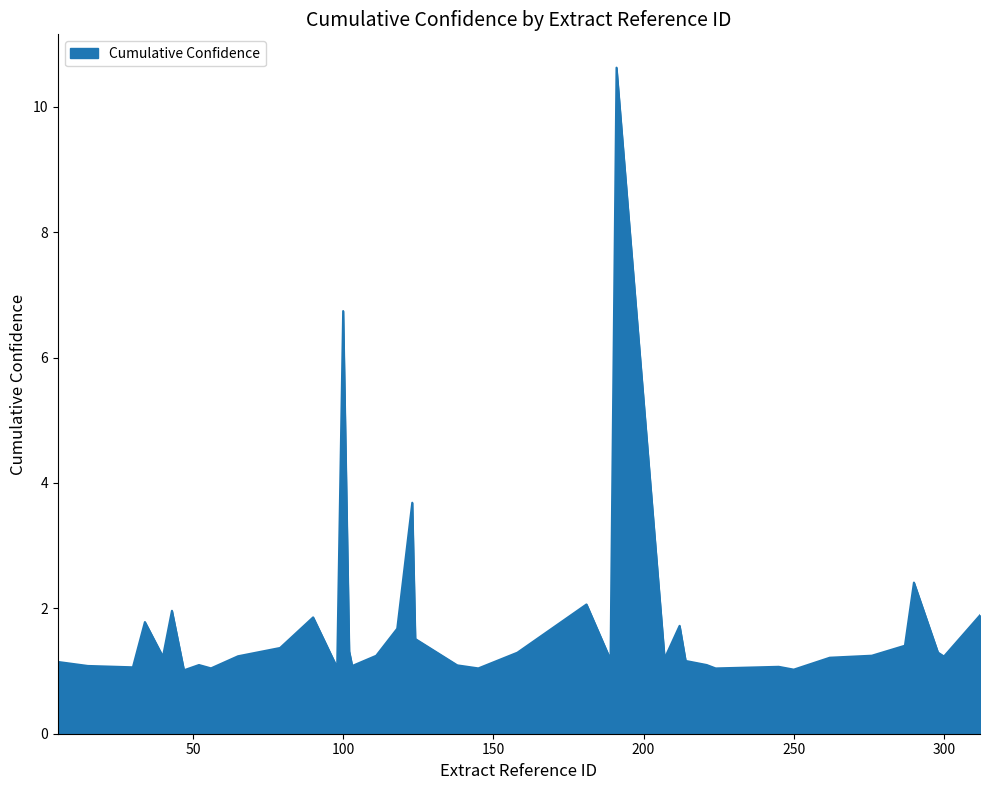

What is the greatest value displayed?

10.6